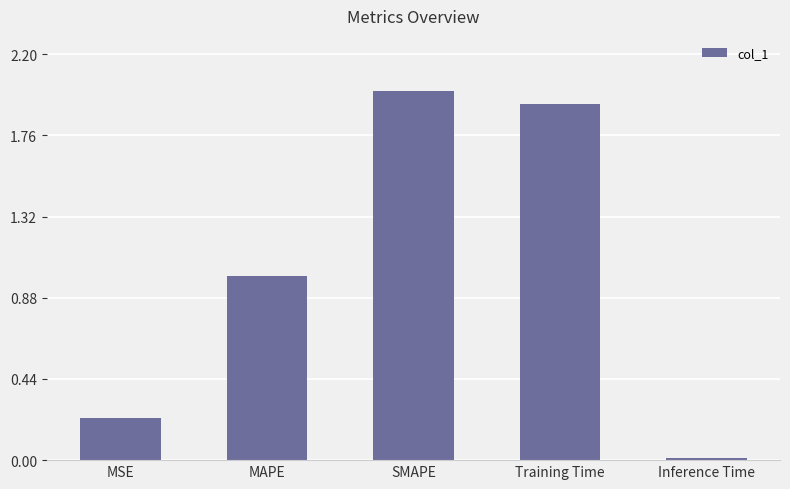

What is the value of the 2nd bar from the left?

1.0